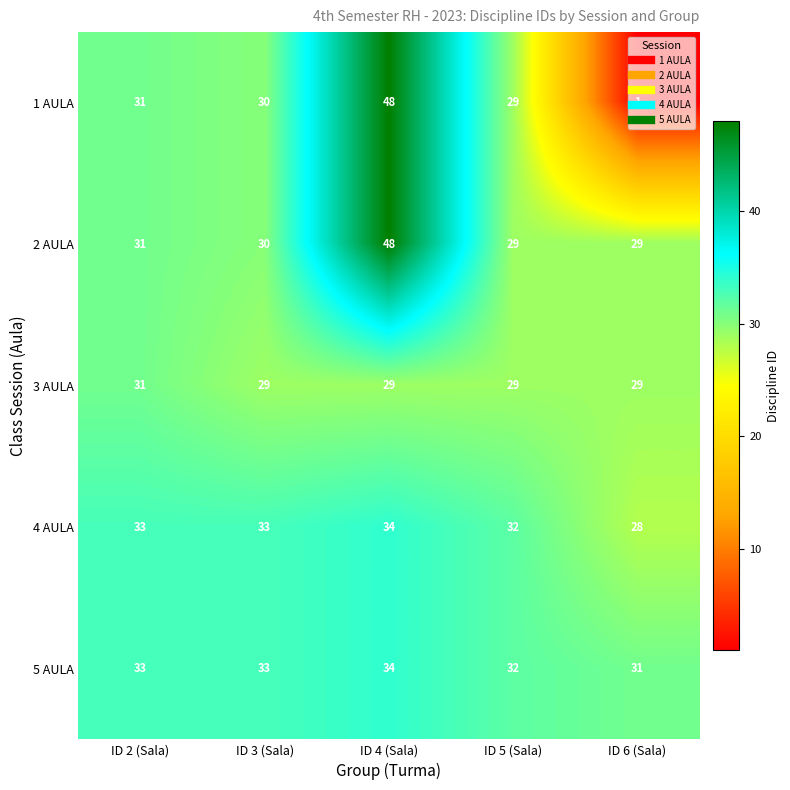

Count the number of data series in this chart.

5